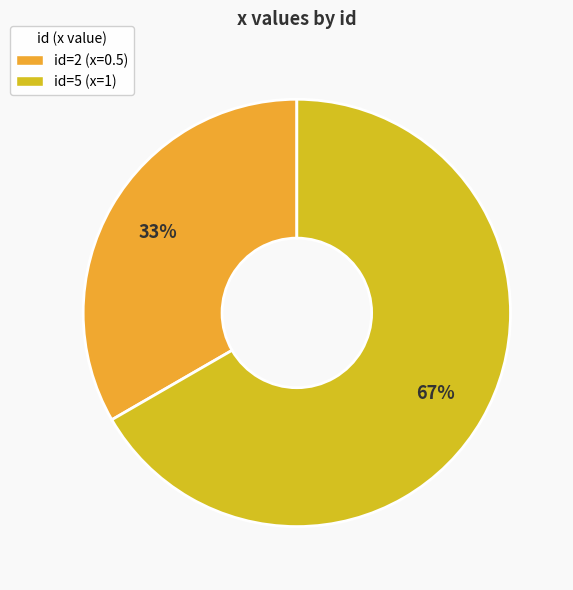

Which slice represents more than half of the pie?

id=5 (x=1)